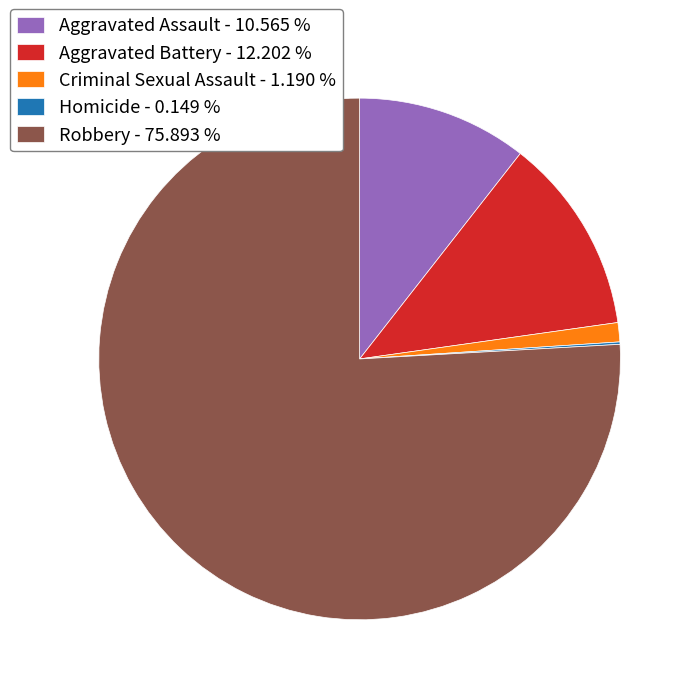

Between Robbery - 75.893 % and Aggravated Battery - 12.202 %, which is larger?

Robbery - 75.893 %